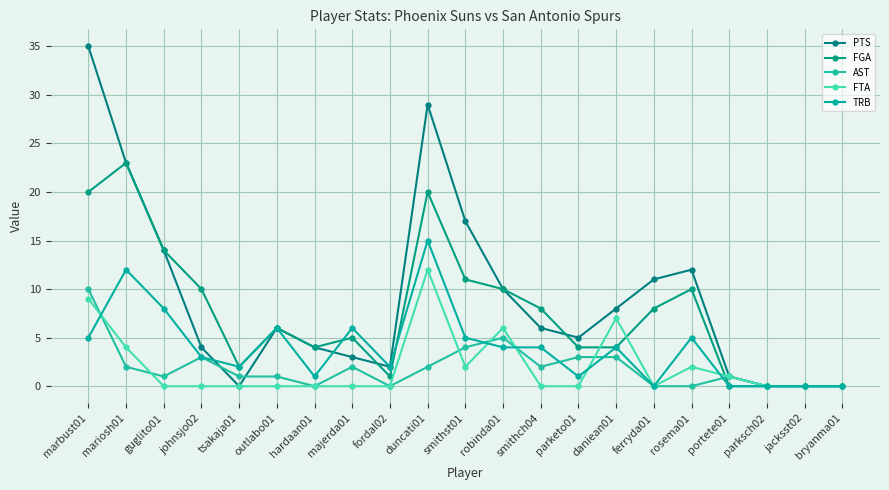

How many data points in PTS are less than 6?

10